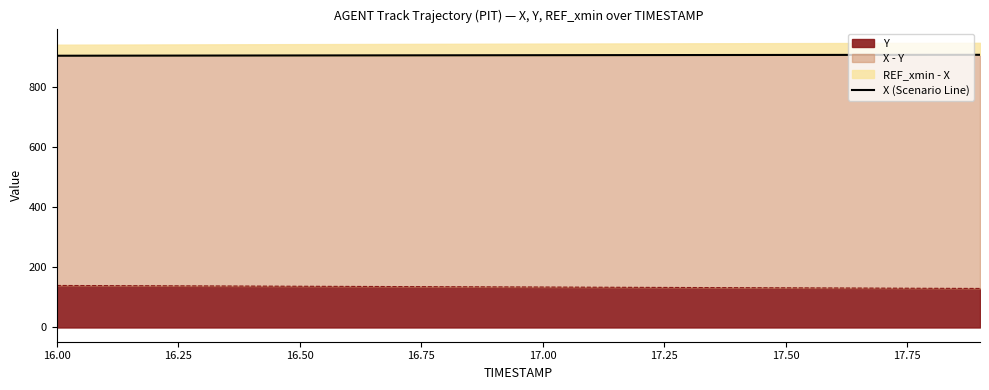

What is the lowest value of the Y series?

129.7